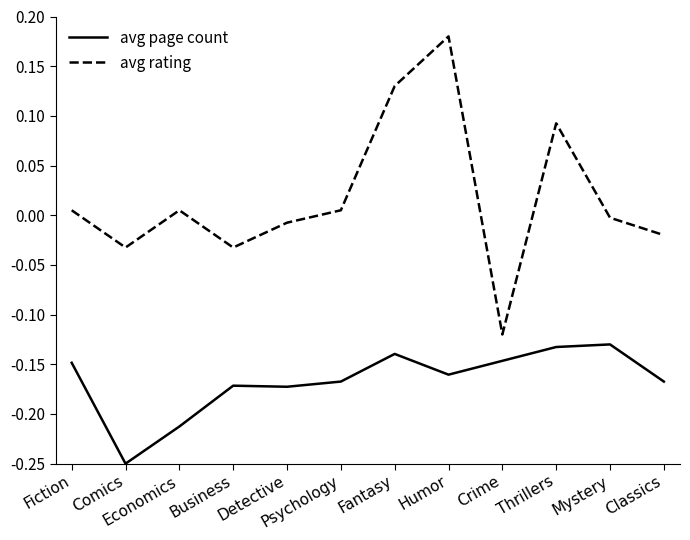

List the series in order of their peak value, highest first.

avg rating, avg page count